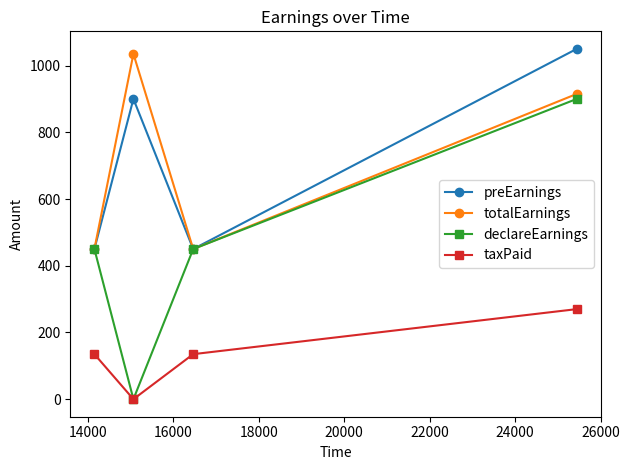

What is the difference between the maximum and second lowest values in the declareEarnings series?

450